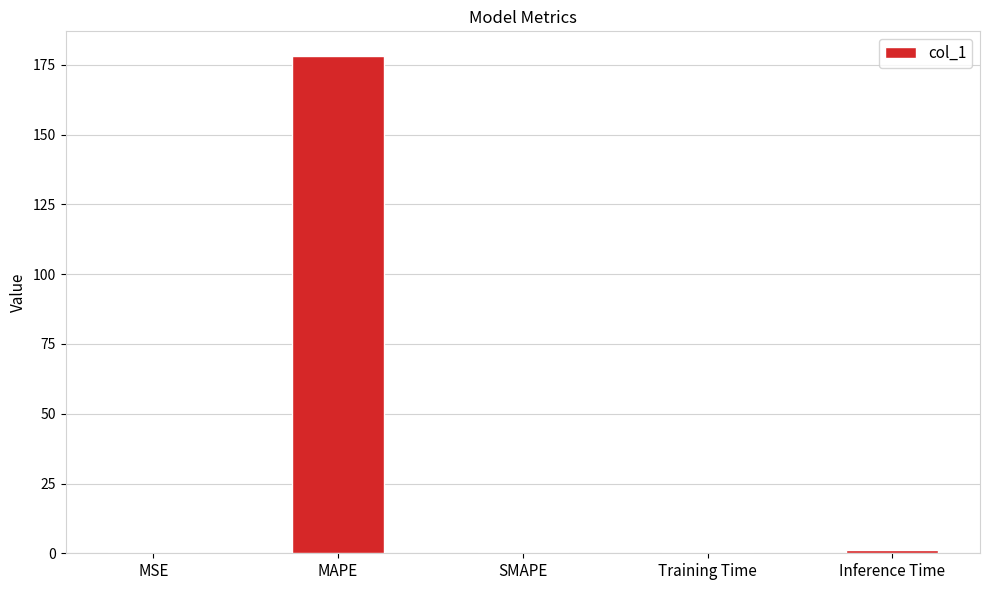

The chart shows a value of 178.1 at MAPE. True or false?

True